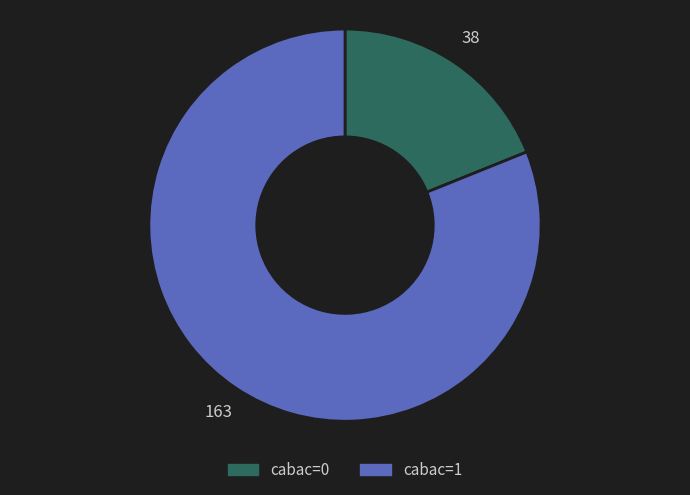

The cabac=1 slice represents 81% of the pie. True or false?

True